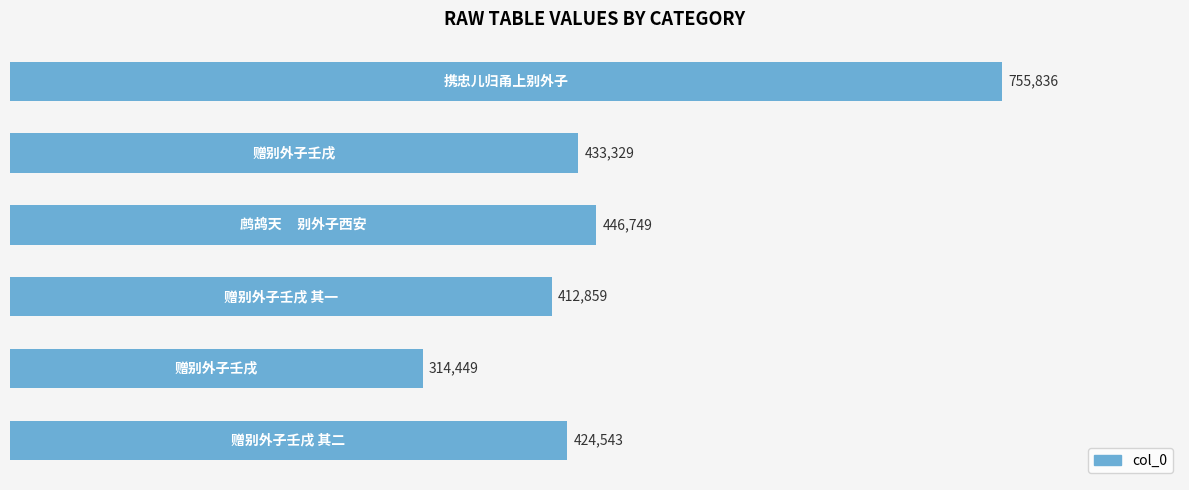

Reading top to bottom, list all the values displayed in this chart.

755836	433329	446749	412859	314449	424543